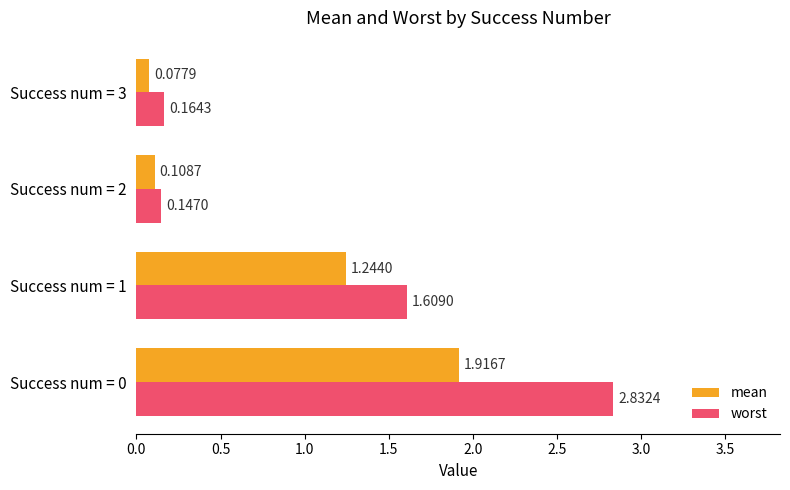

What is the spread (max minus min) of values at Success num = 1?

0.4